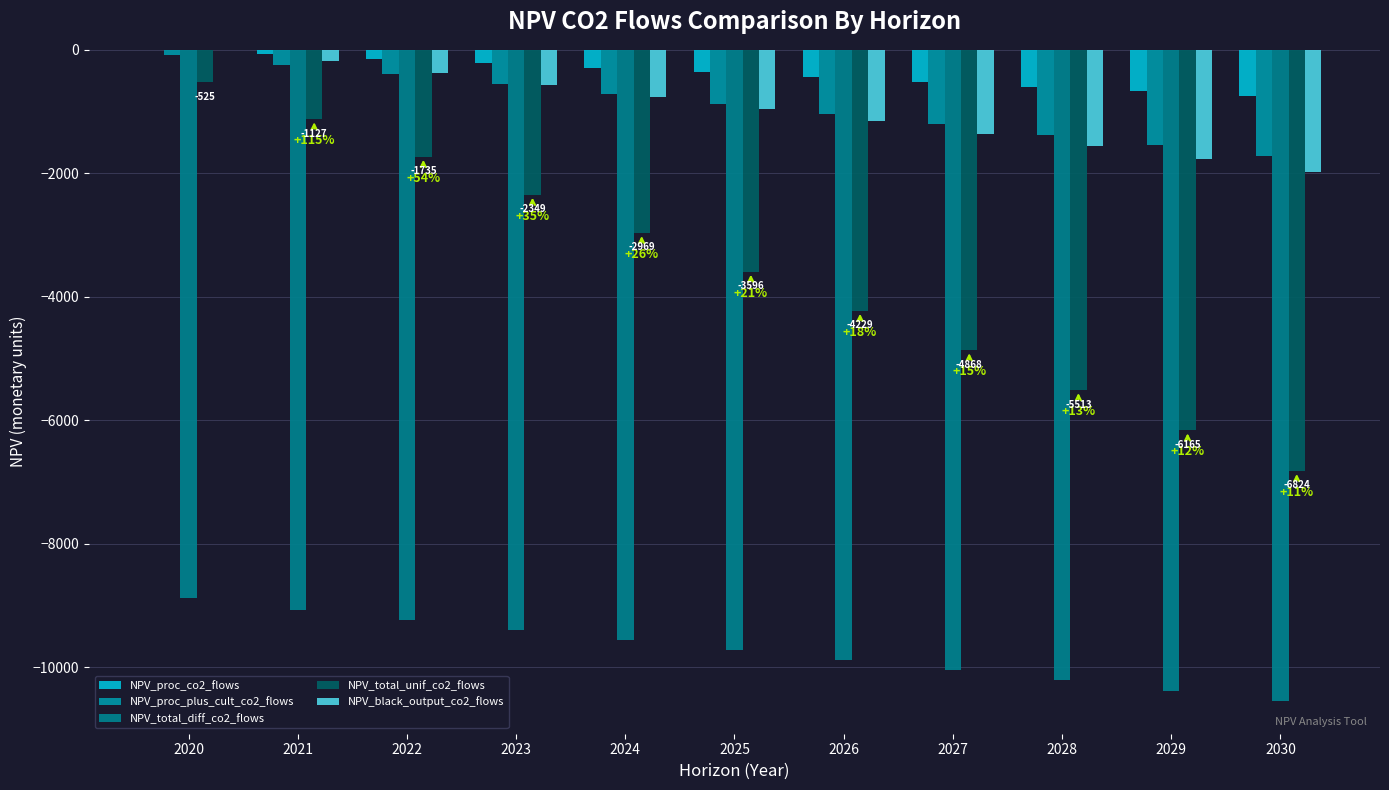

What value does the NPV_total_diff_co2_flows series have at 2022?

-9230.0